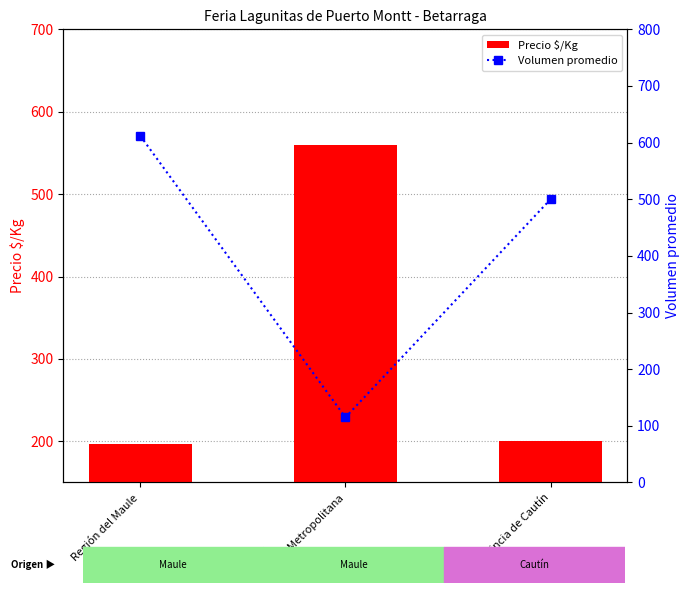

How many data points in Precio $/Kg are less than 200?

1